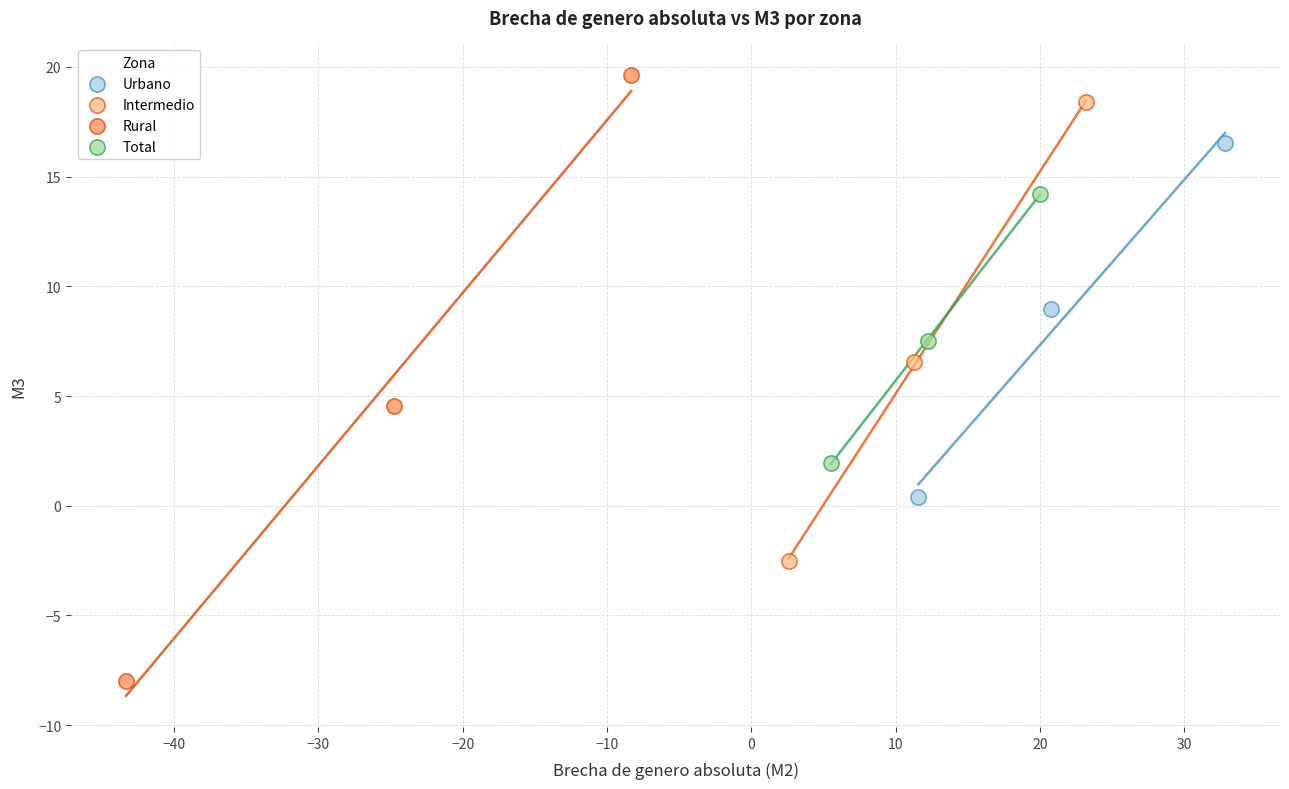

Which series has the largest Y range (max minus min)?

Rural